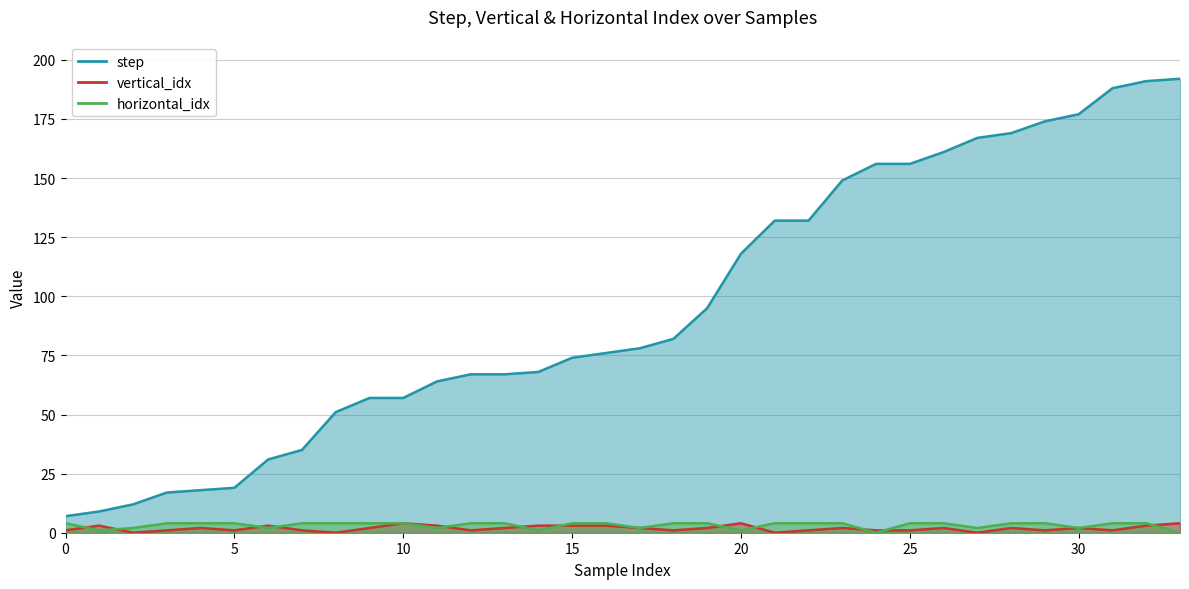

What is the average value of the horizontal_idx series?

3